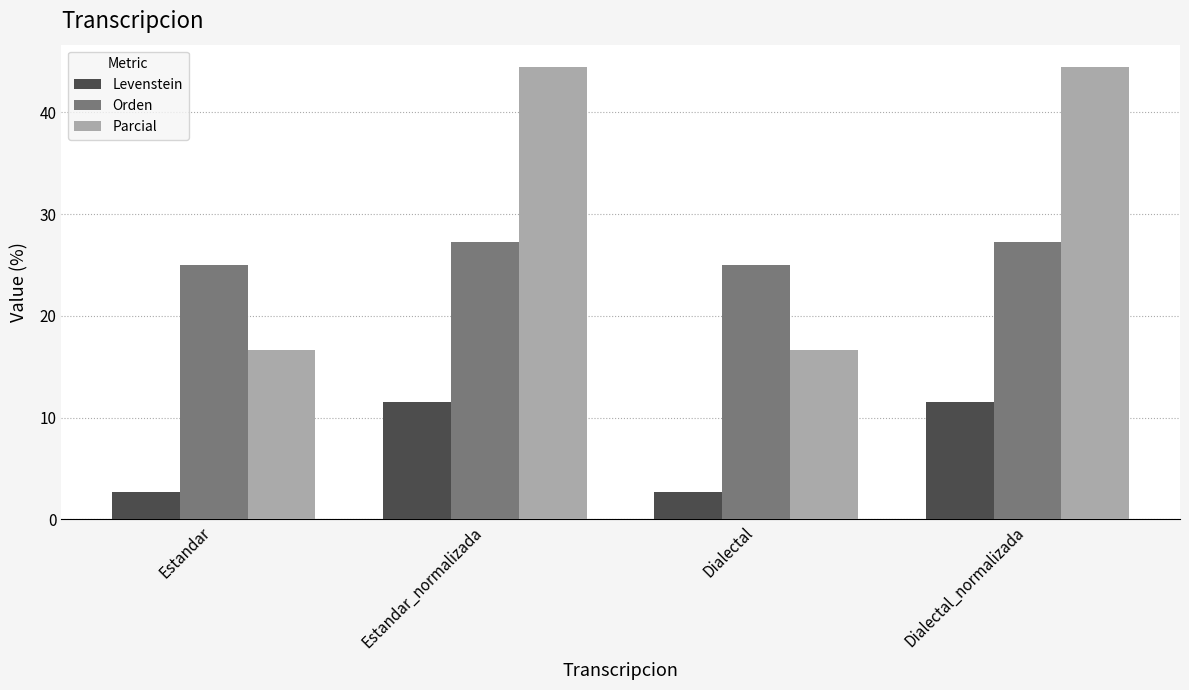

What is the sum of the Orden values at Dialectal and Estandar_normalizada?

52.3